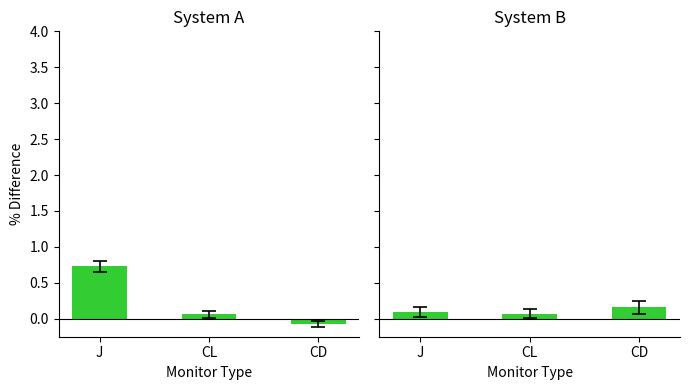

What is the average value of the System B series?

0.1